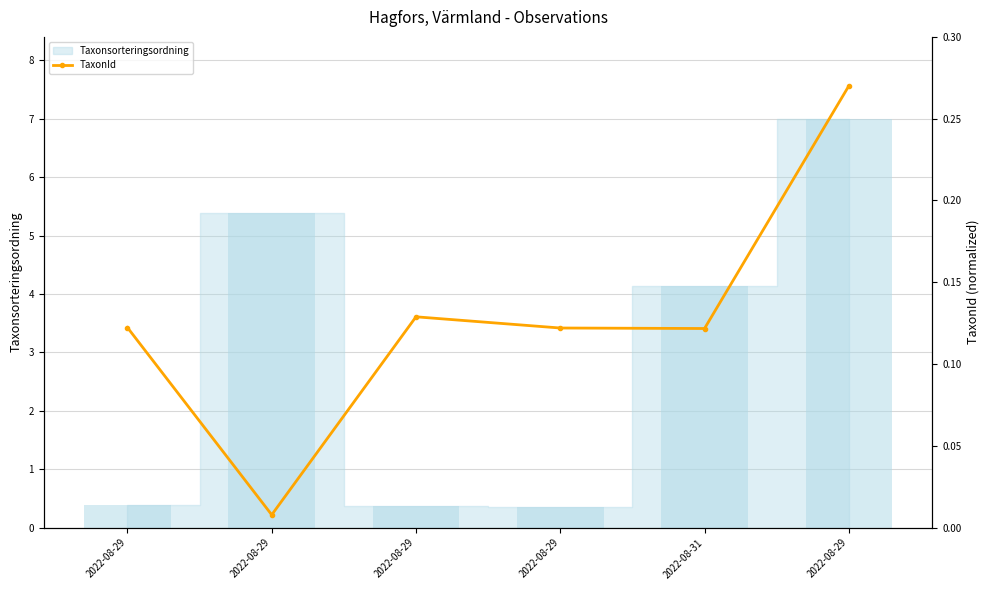

What is the label of the 5th bar from the right?

2022-08-29